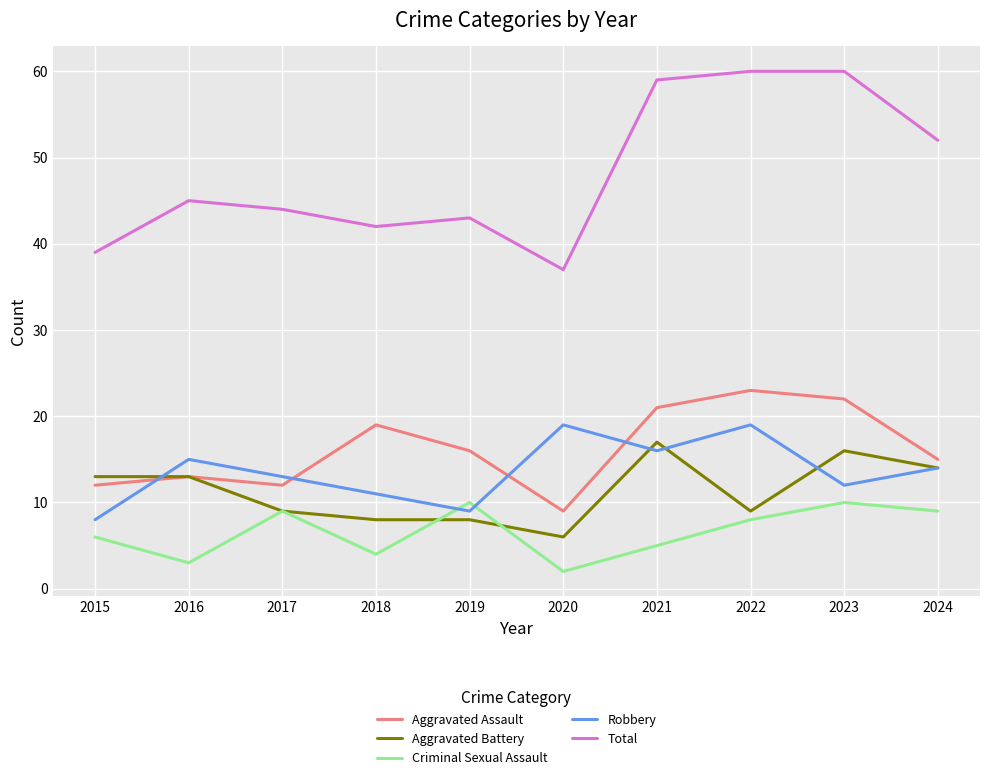

How many lines are shown in the chart?

5